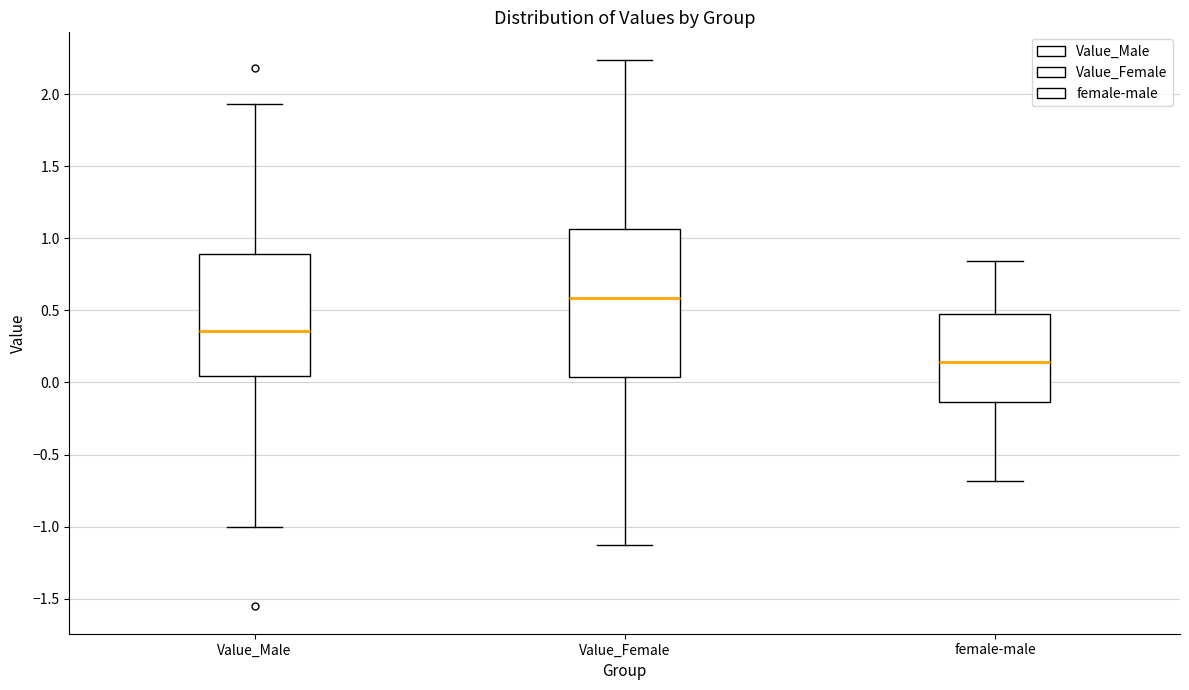

Reading left to right, read every box against the y-axis: the position of its median line, the range the box covers, and the ends of its whiskers. The values are not printed on the chart, so give them approximately, as read against the axis.

Value_Male: median 0.35, box 0.05 to 0.90, whiskers -1.00 to 1.95
Value_Female: median 0.60, box 0.05 to 1.05, whiskers -1.15 to 2.25
female-male: median 0.15, box -0.15 to 0.50, whiskers -0.70 to 0.85